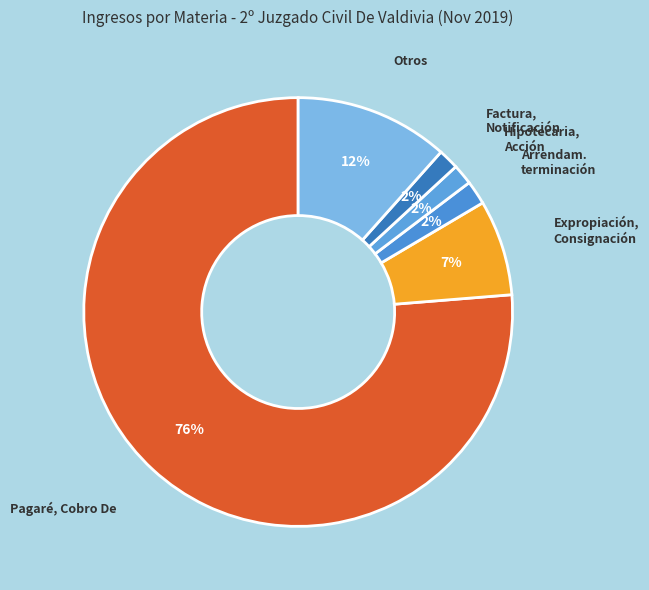

Count the number of slices in the pie.

6